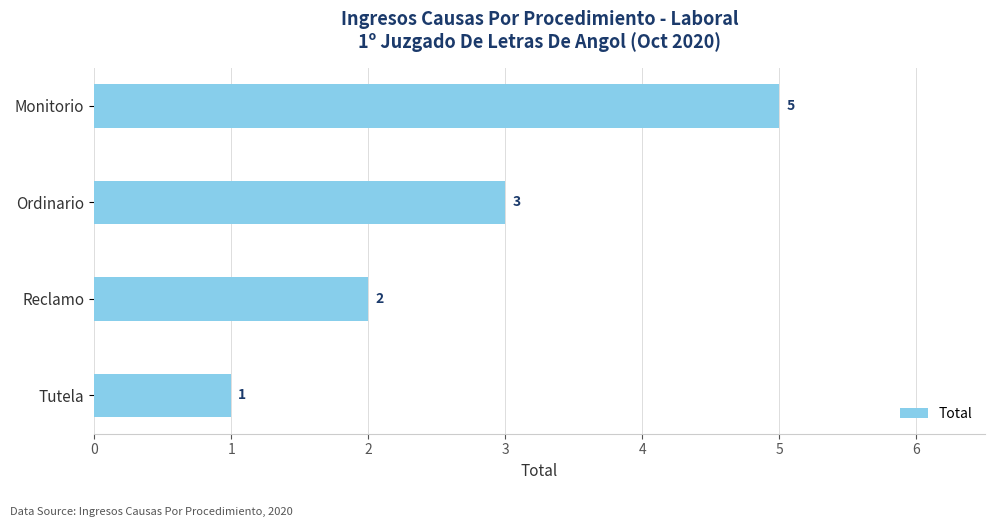

What is the sum of all values?

11